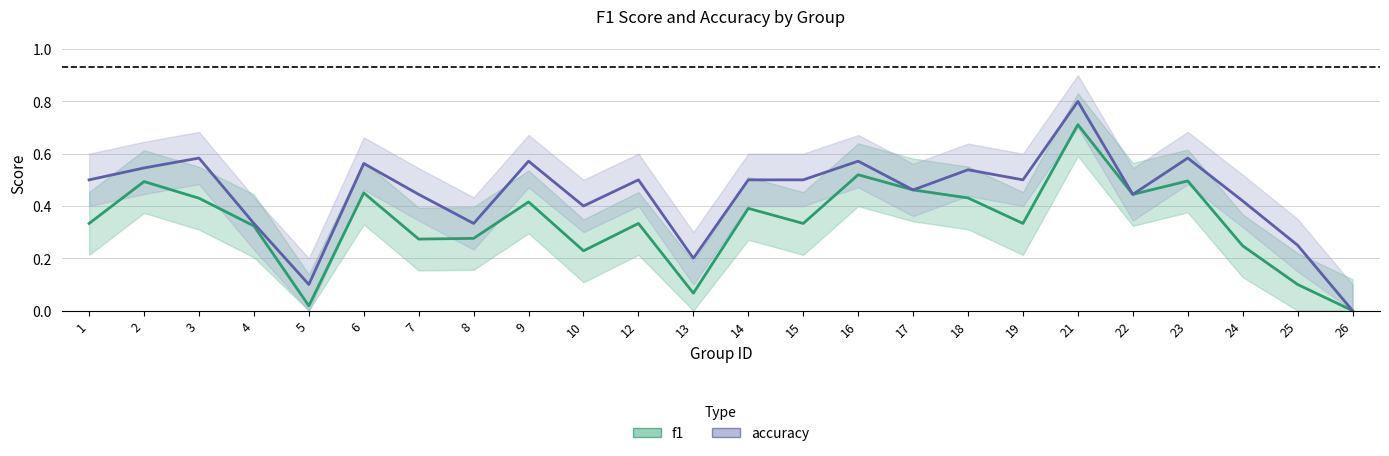

Read the f1 value at 23.

0.5